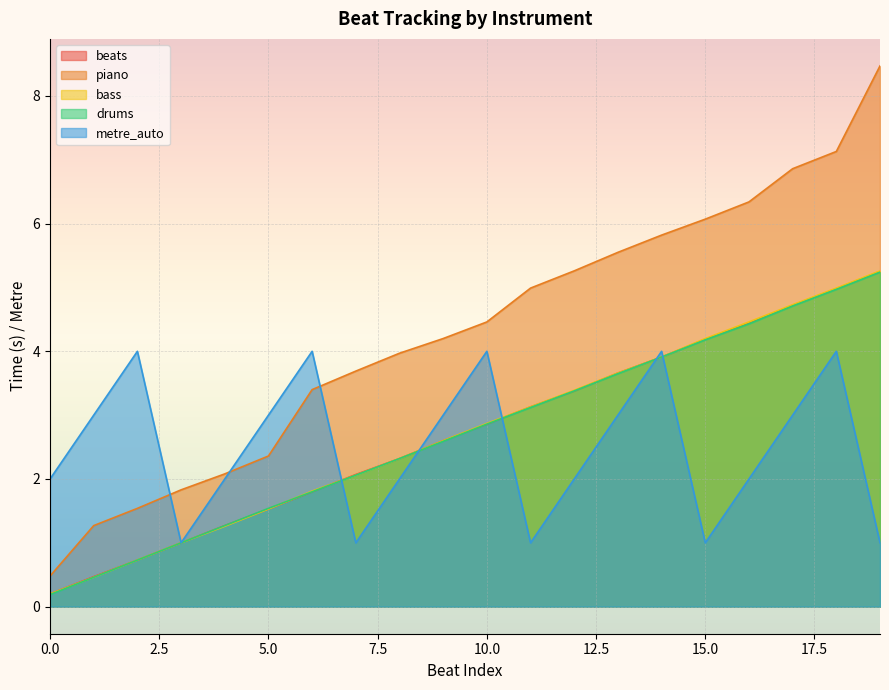

True or false: beats and piano cross at least once.

False